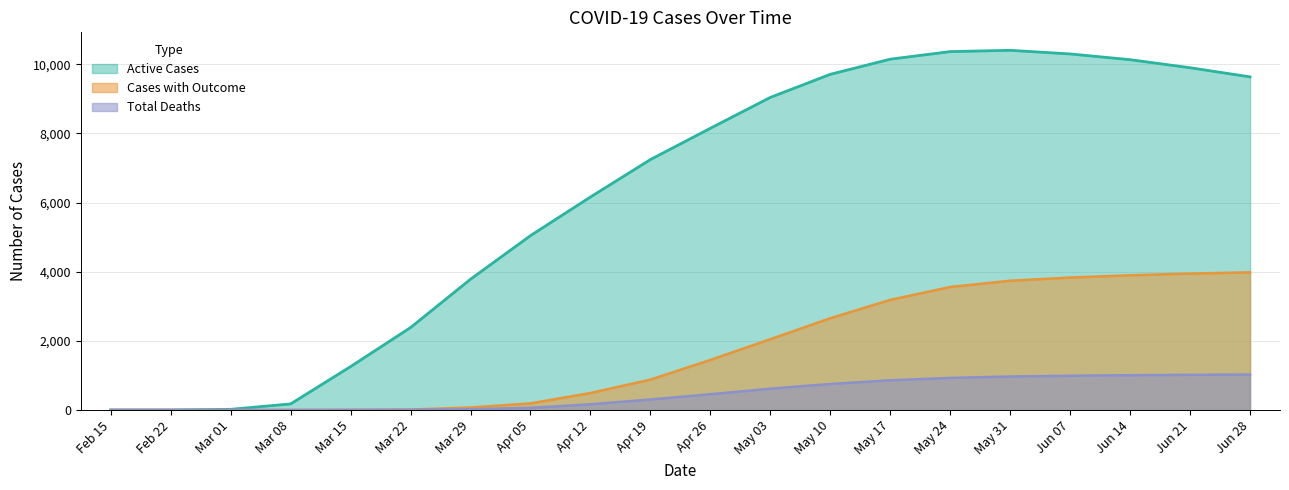

Where does the Cases with Outcome series first go above 1447?

May 03